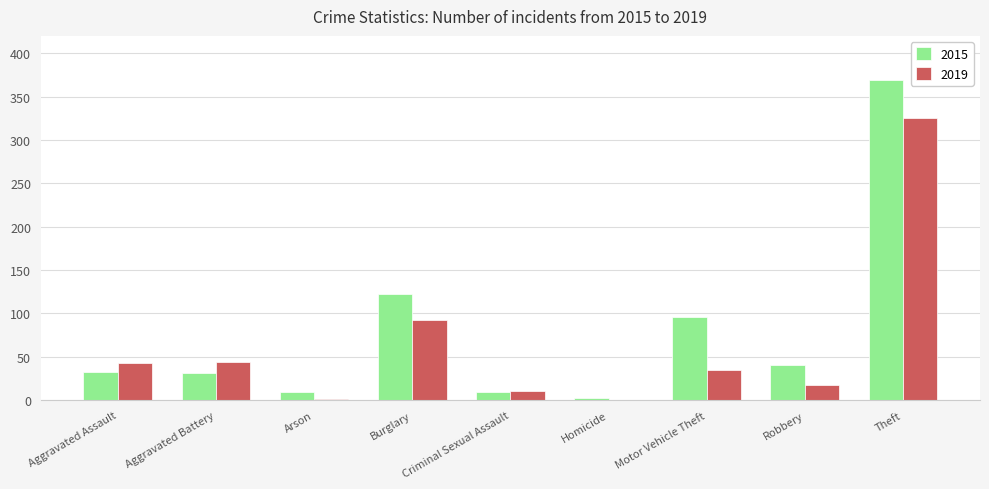

At which label is 2015 closest to 186?

Burglary